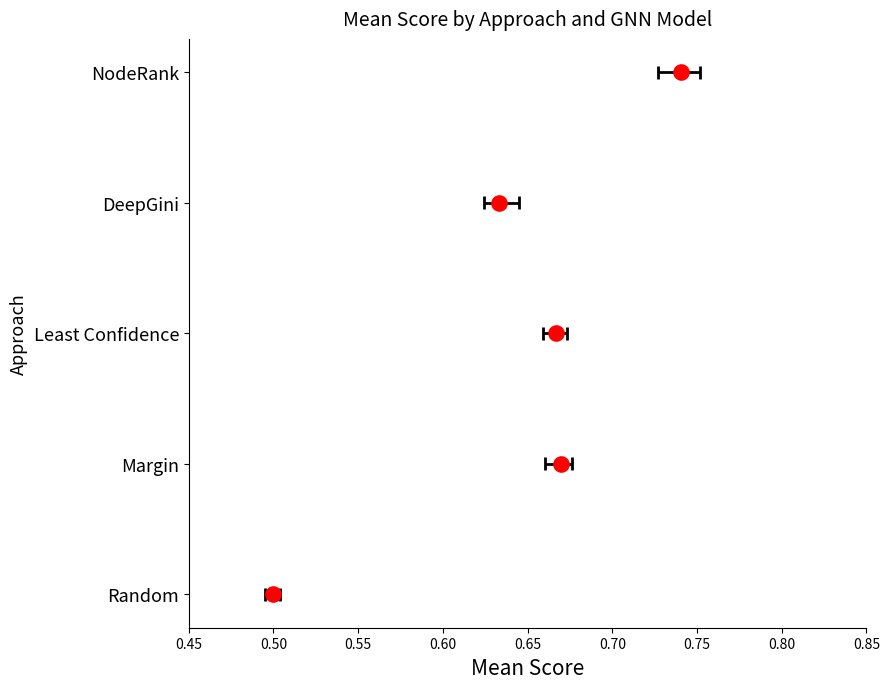

Which has a higher value, 0.45 or 0.55?

0.55